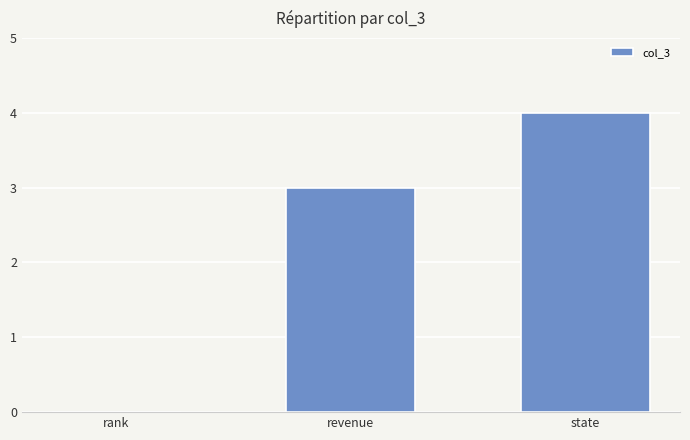

Which category has the highest value across all series?

state